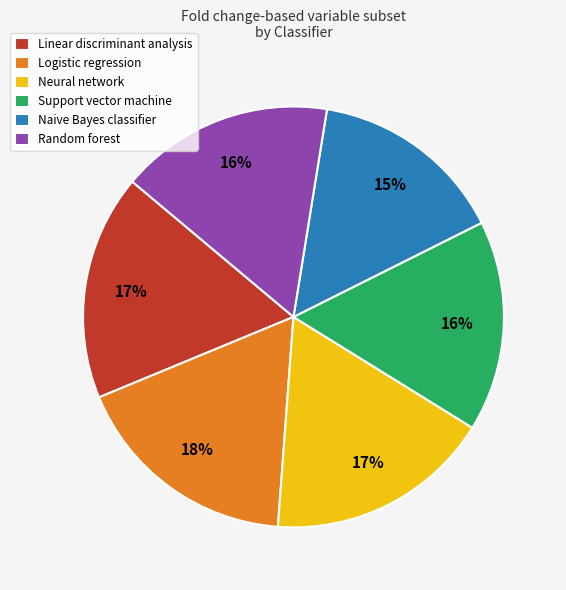

To the nearest percent, what portion does Logistic regression represent?

18%